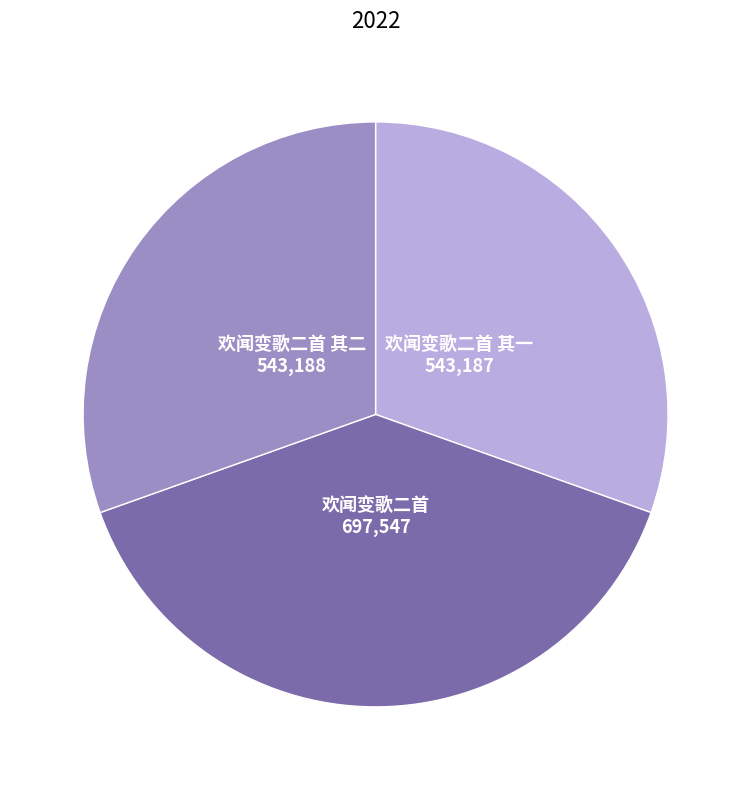

How many segments does this pie chart have?

3